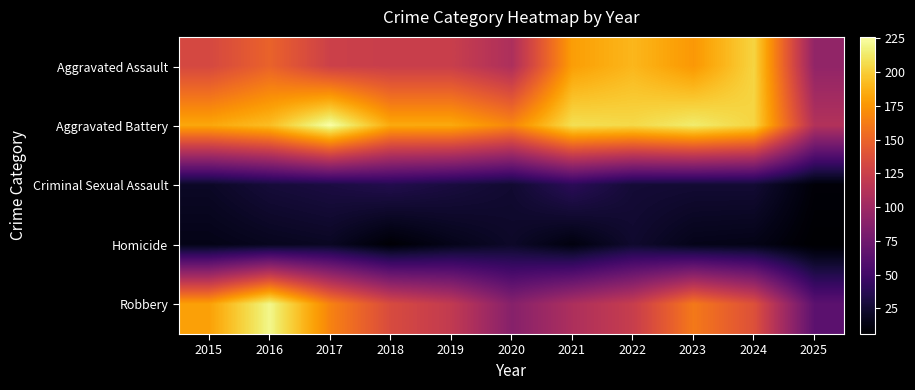

What is the spread (max minus min) of values at 2022?

181